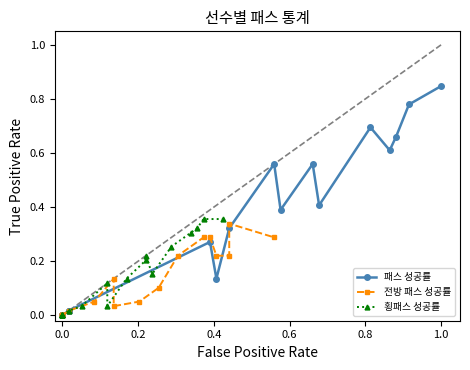

What position from the left is 0.8?

6